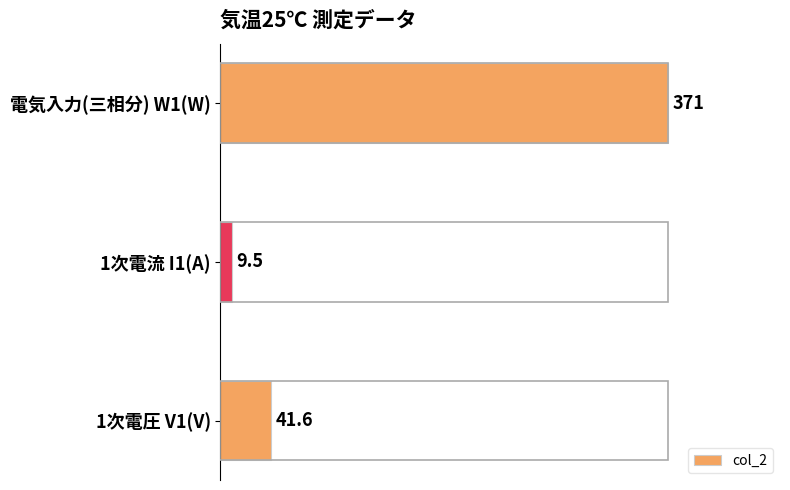

What is the average value?

140.7